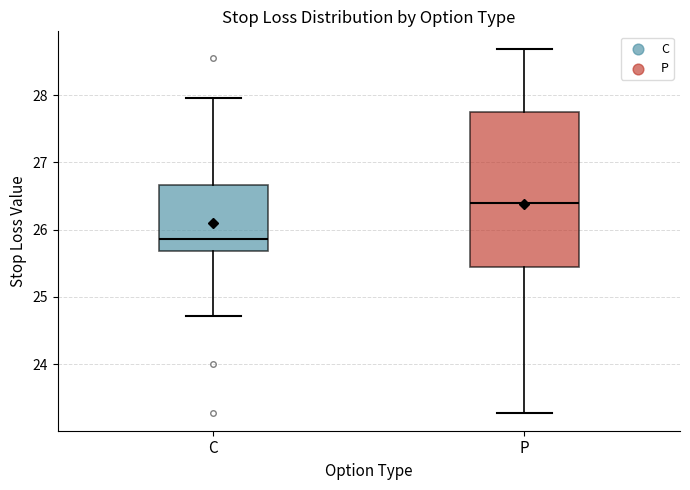

Which box has the lowest median line?

C